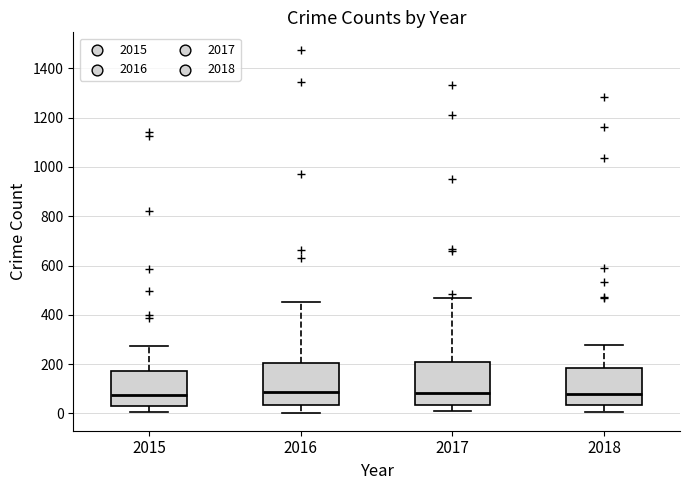

Reading left to right, read every box against the y-axis: the position of its median line, the range the box covers, and the ends of its whiskers. The values are not printed on the chart, so give them approximately, as read against the axis.

2015: median 80, box 40 to 180, whiskers 0 to 280
2016: median 80, box 40 to 200, whiskers 0 to 460
2017: median 80, box 40 to 200, whiskers 0 to 460
2018: median 80, box 40 to 180, whiskers 0 to 280